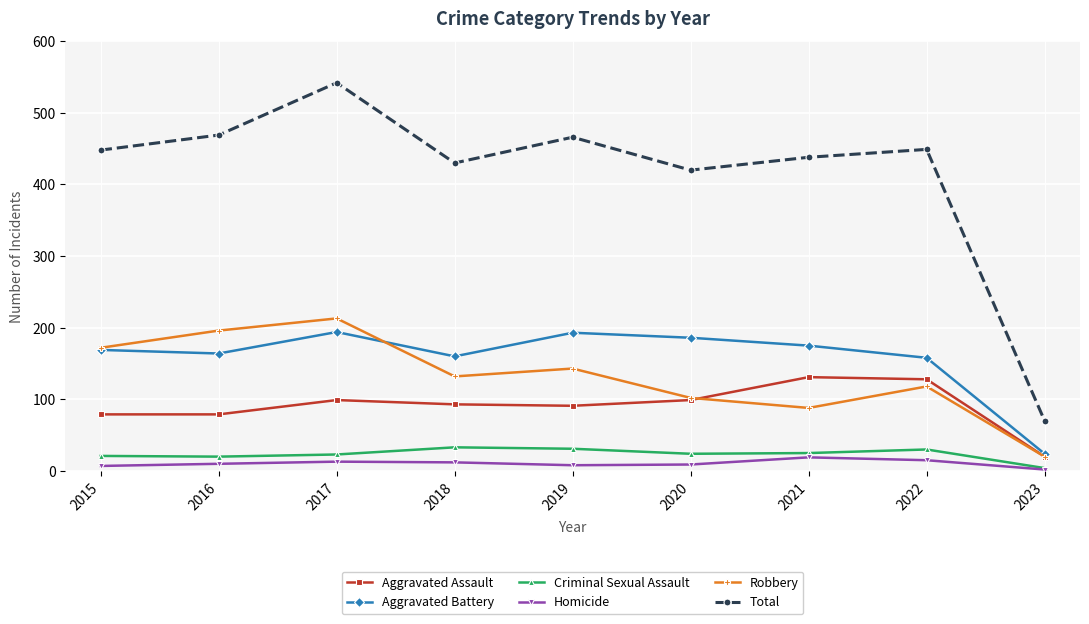

Count the number of data series in this chart.

6